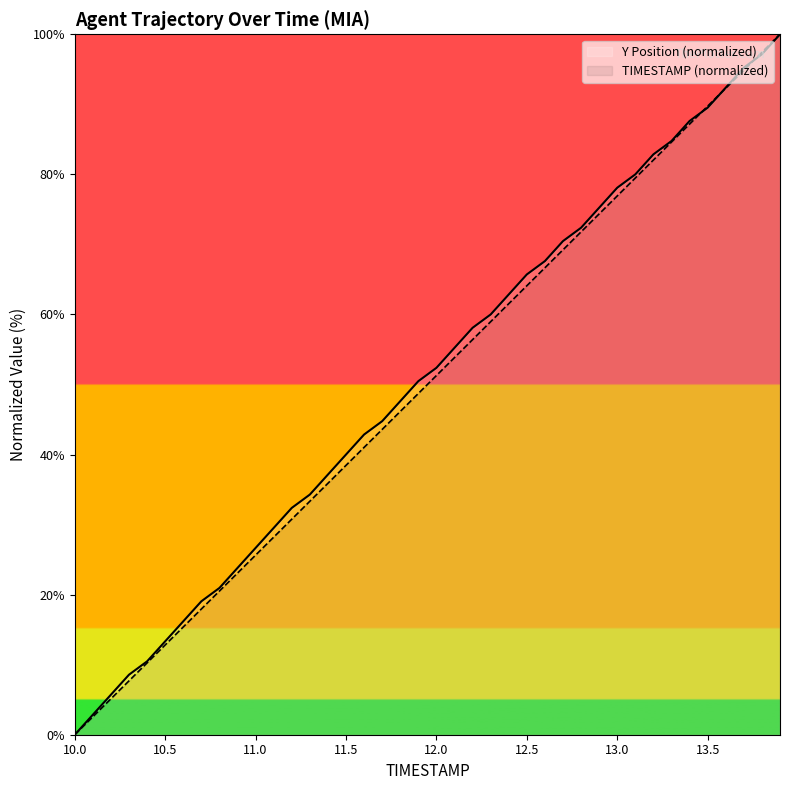

Where do Y Position (normalized) and TIMESTAMP (normalized) first cross each other?

34 and 35